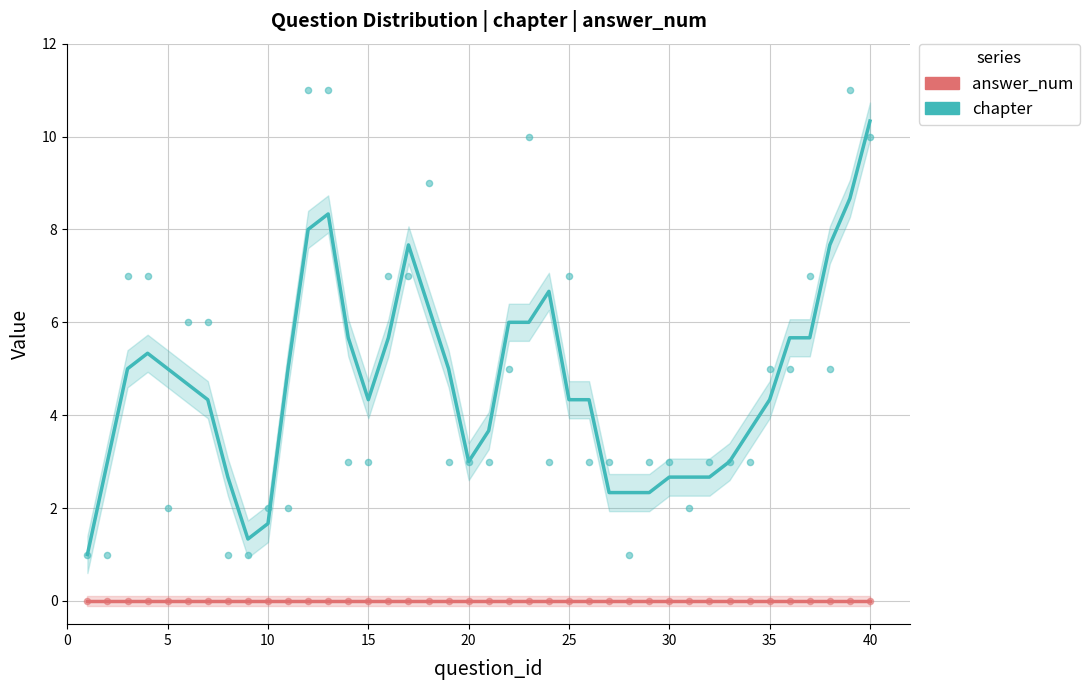

Which series contains the lowest Y value?

answer_num